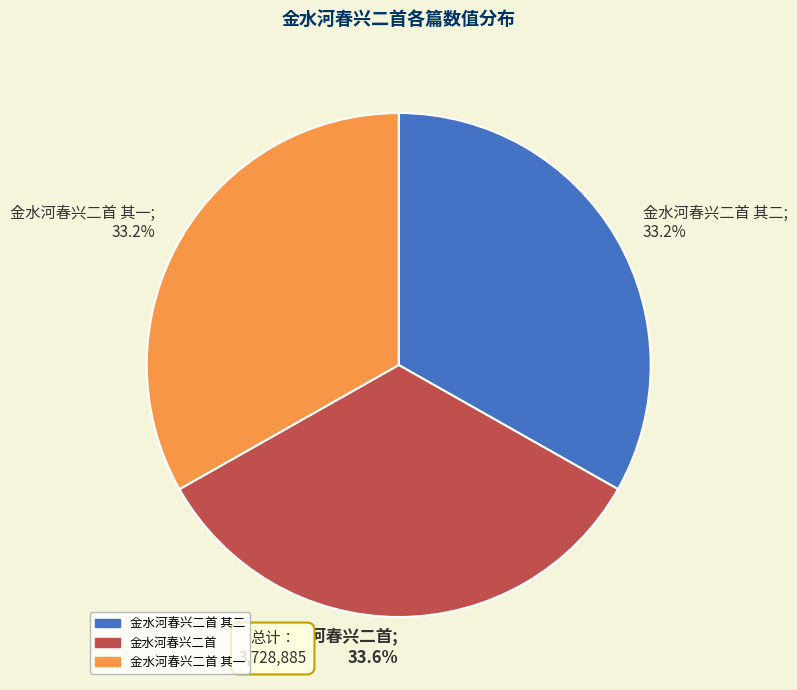

Is there a majority slice in this chart?

No